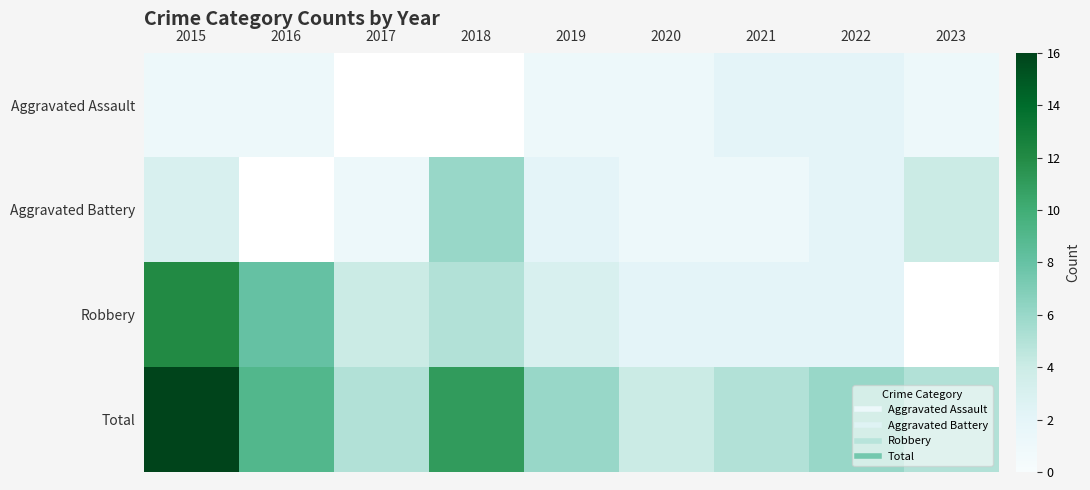

At how many categories does at least one series exceed 10?

2